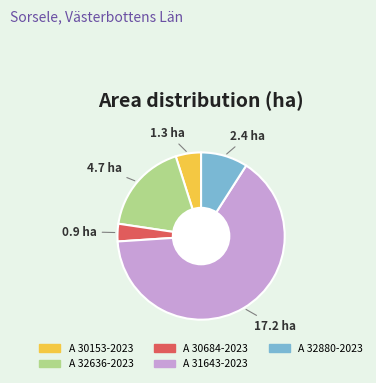

How many segments does this pie chart have?

5